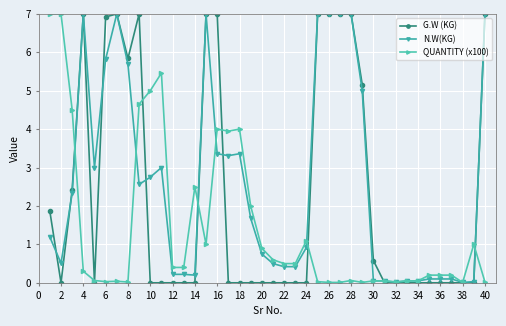

Which series has the widest spread of values?

G.W (KG)